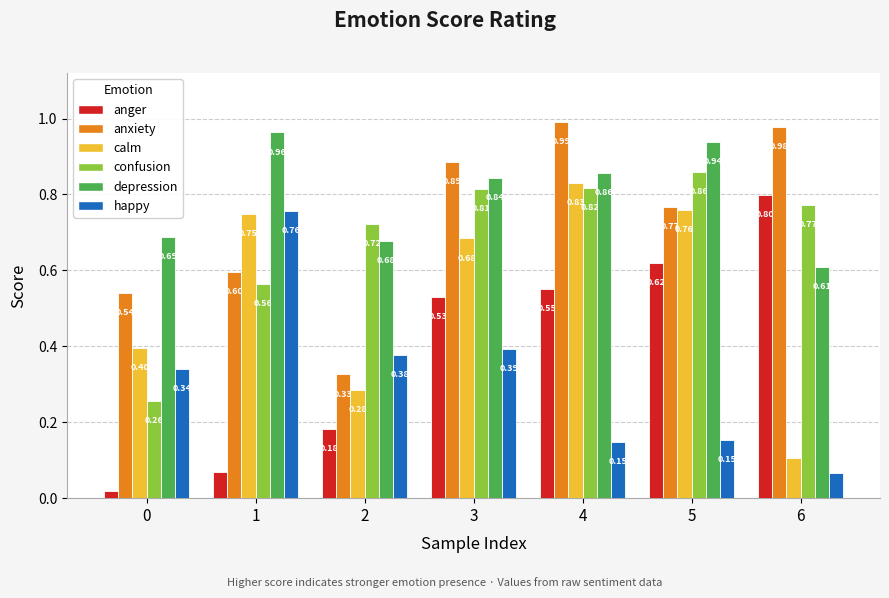

Which series changed the most between 2 and 5?

calm